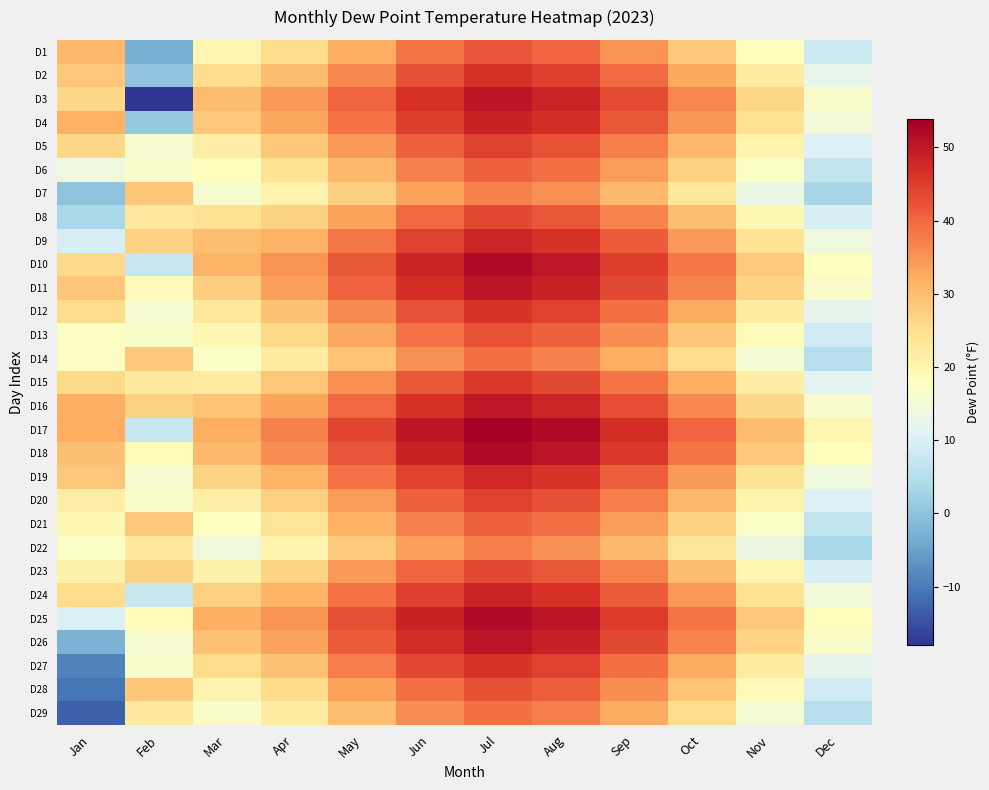

At which category is the sum across all series the highest?

Jul